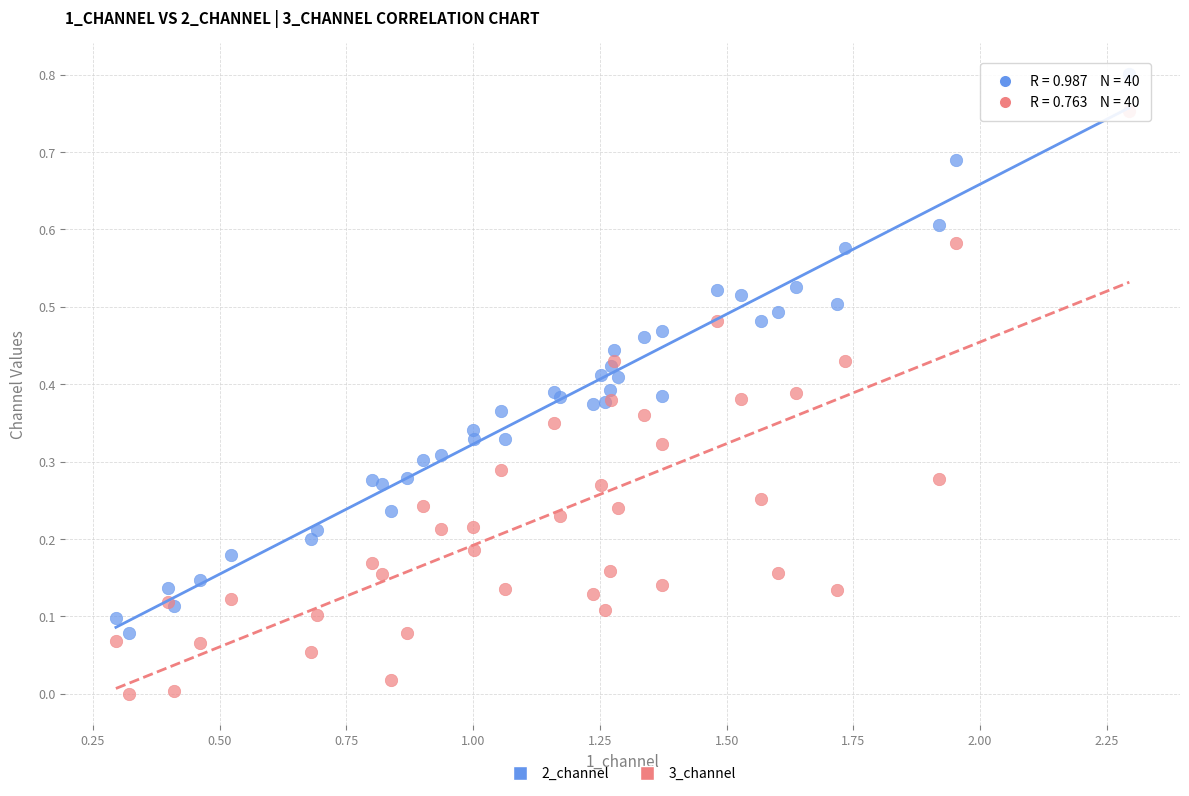

Which series has the largest Y range (max minus min)?

3_channel